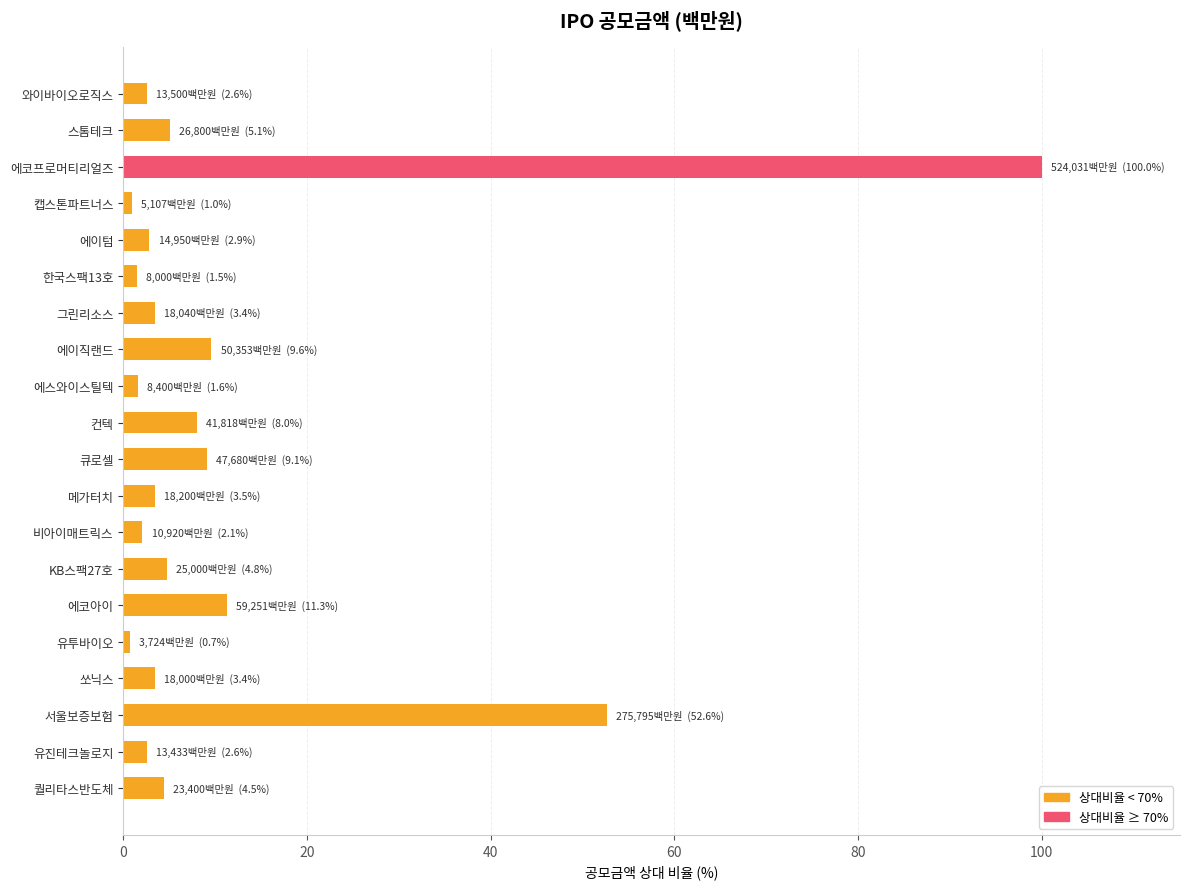

Count the number of categories in the chart.

20